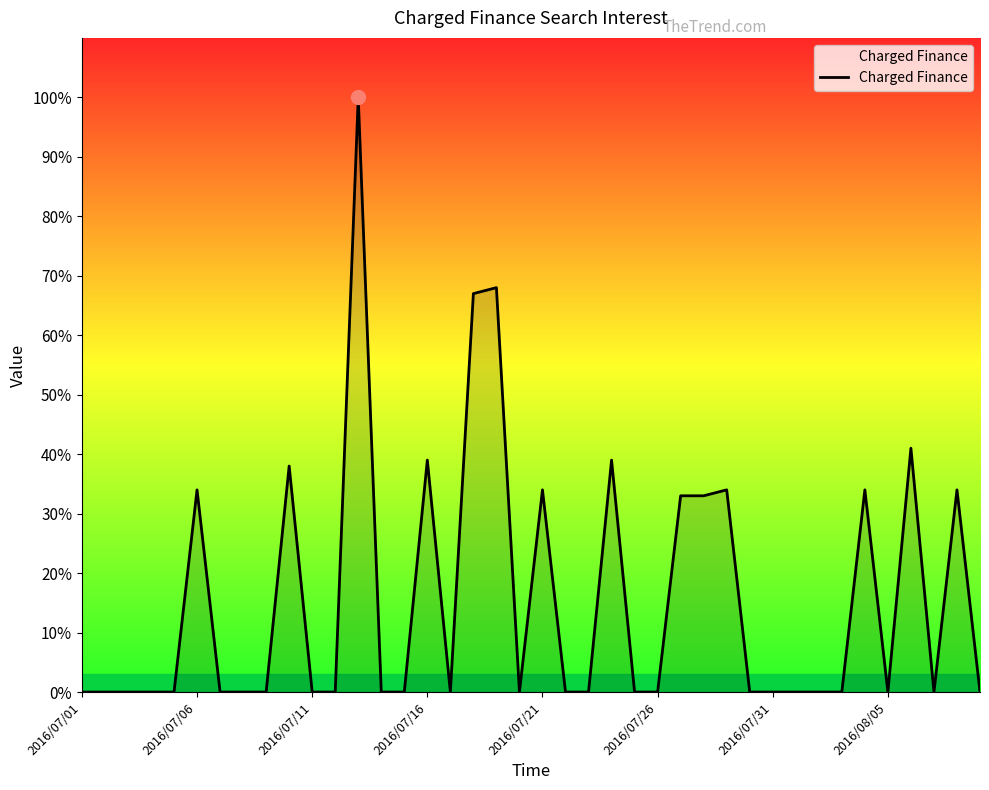

What is the difference between the maximum and minimum values?

100